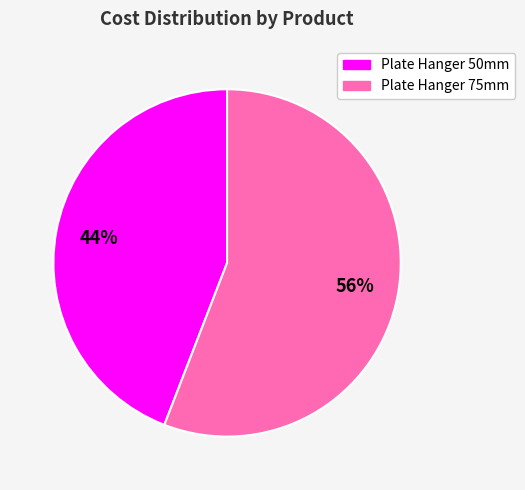

What is the majority slice?

Plate Hanger 75mm